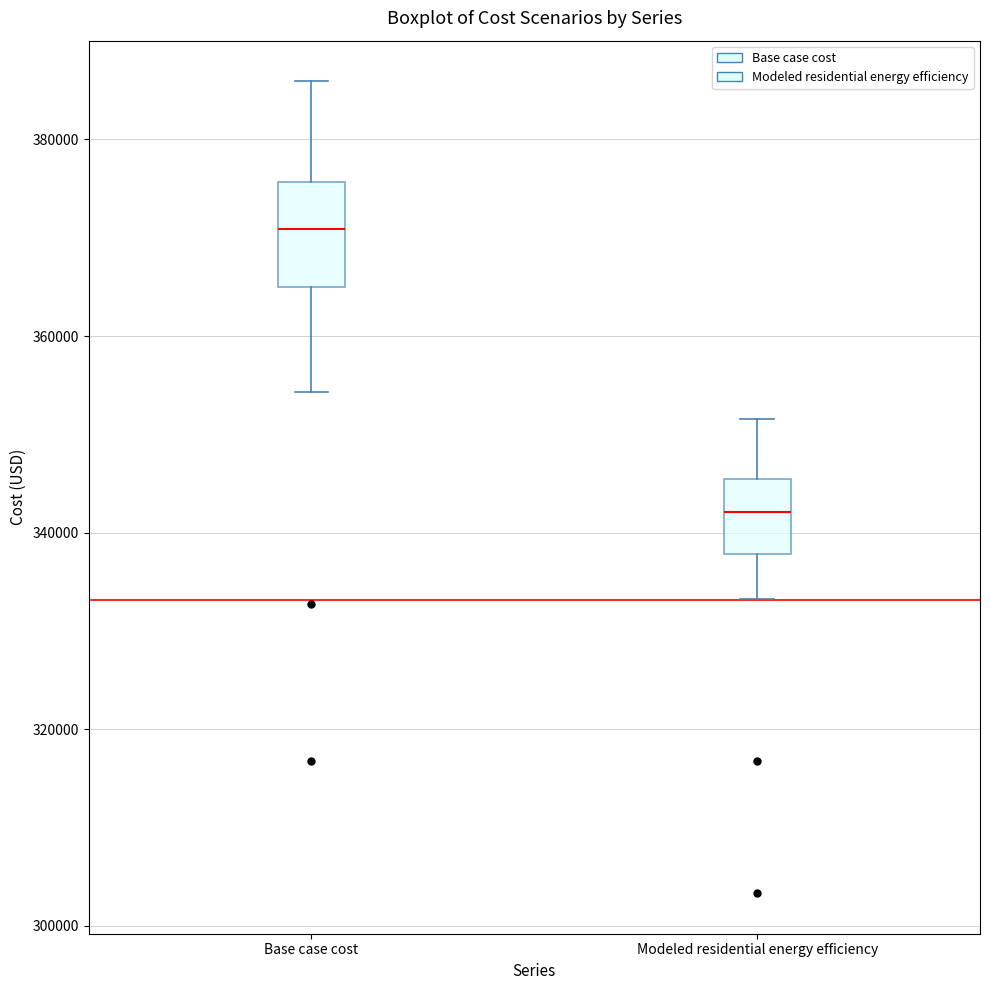

Where does the median line of the box for Base case cost sit on the y-axis? The values are not printed on the chart, so give them approximately, as read against the axis.

370000